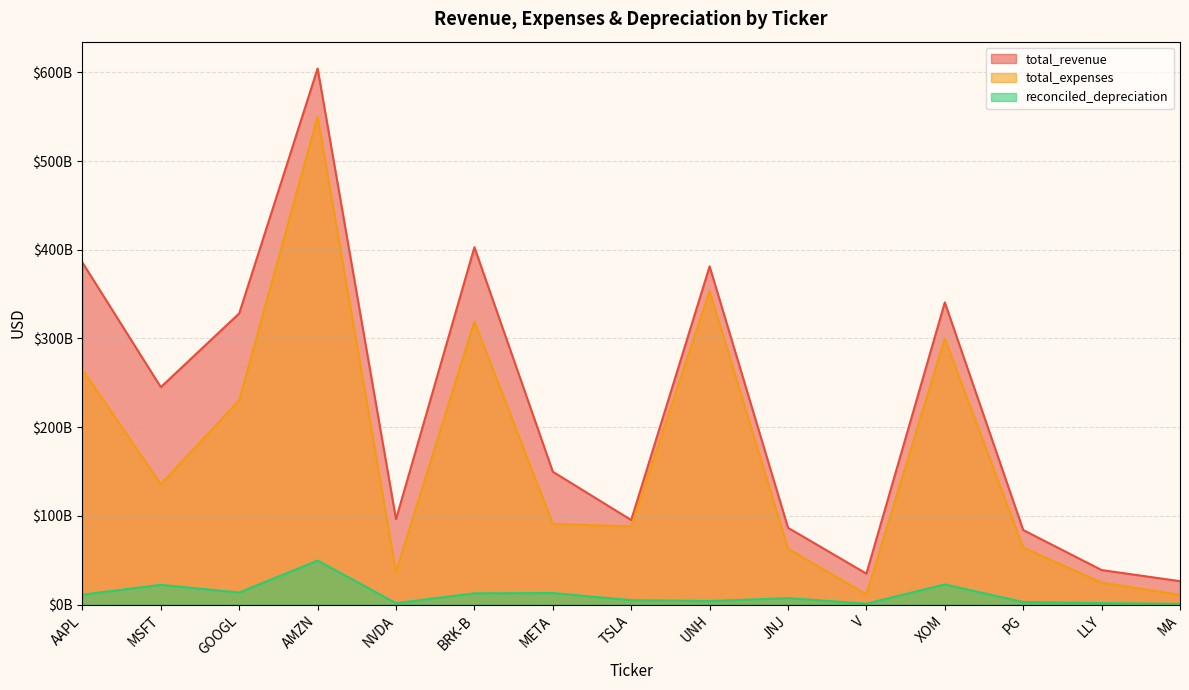

At which category is the sum across all series the highest?

AMZN